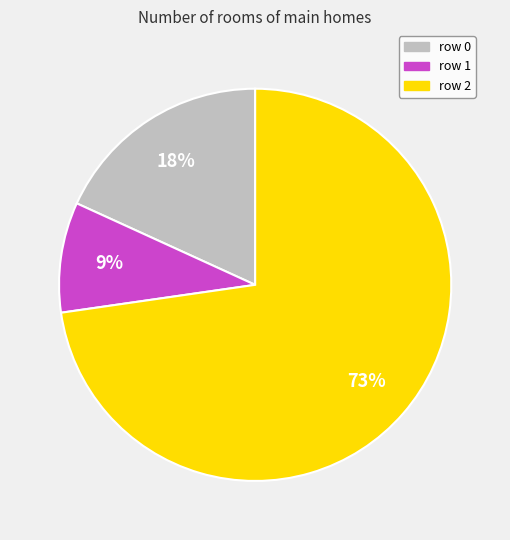

Which slice is the largest?

row 2